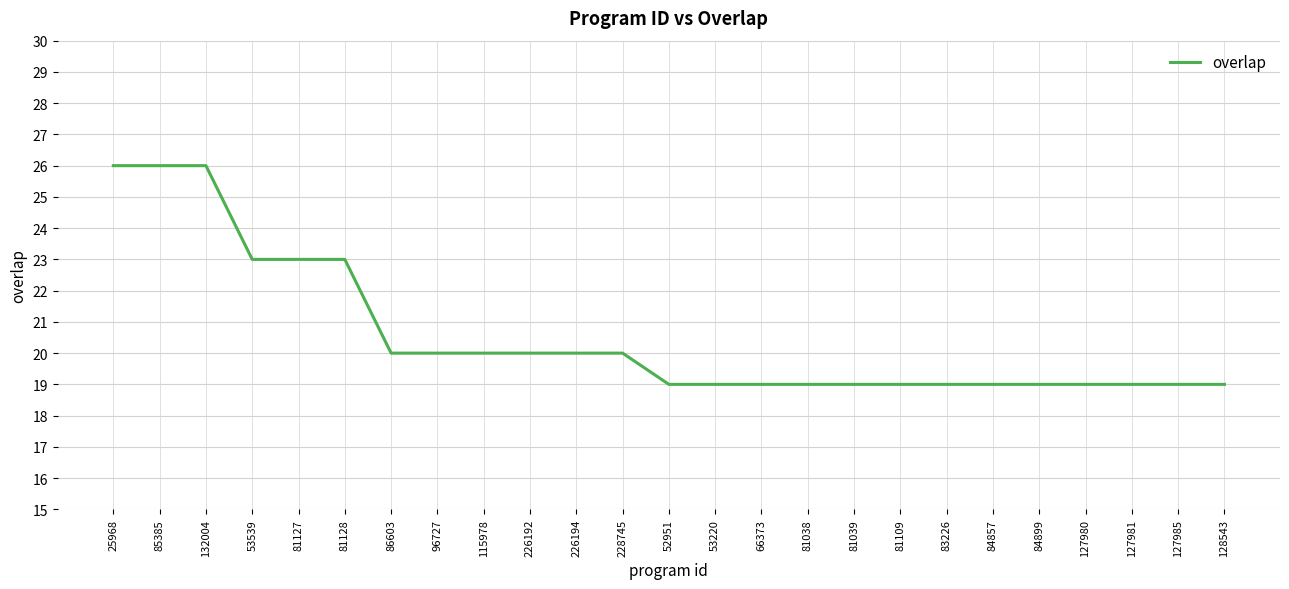

Reading left to right, what are all the values shown in this chart?

25968=26	85385=26	132004=26	53539=23	81127=23	81128=23	86603=20	96727=20	115978=20	226192=20	226194=20	228745=20	52951=19	53220=19	66373=19	81038=19	81039=19	81109=19	83226=19	84857=19	84899=19	127980=19	127981=19	127985=19	128543=19